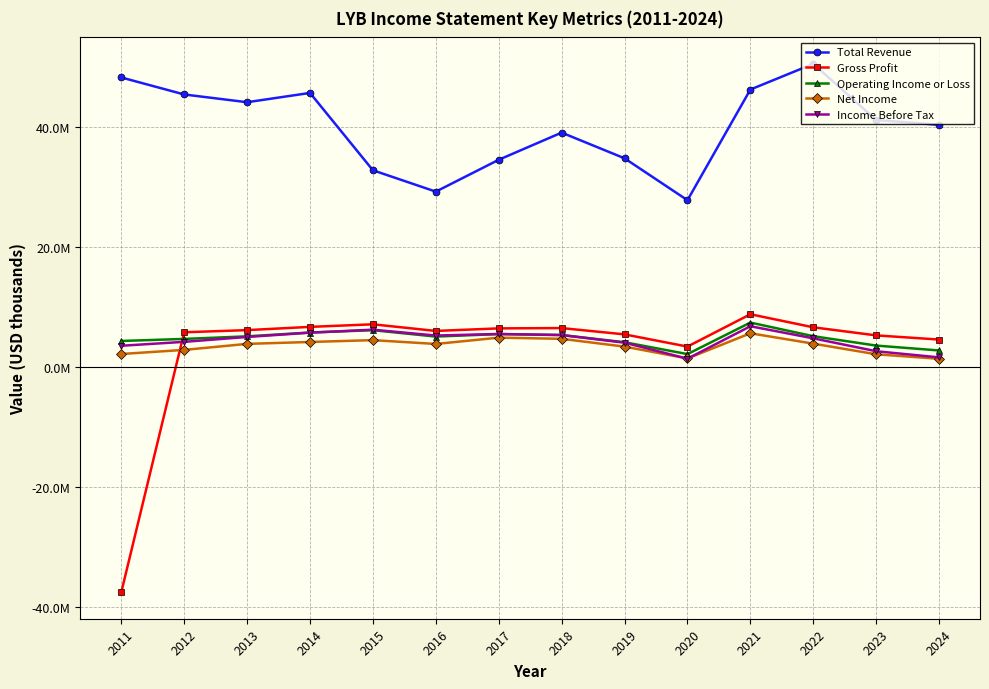

What are all the series names shown in the legend?

Total Revenue, Gross Profit, Operating Income or Loss, Net Income, Income Before Tax